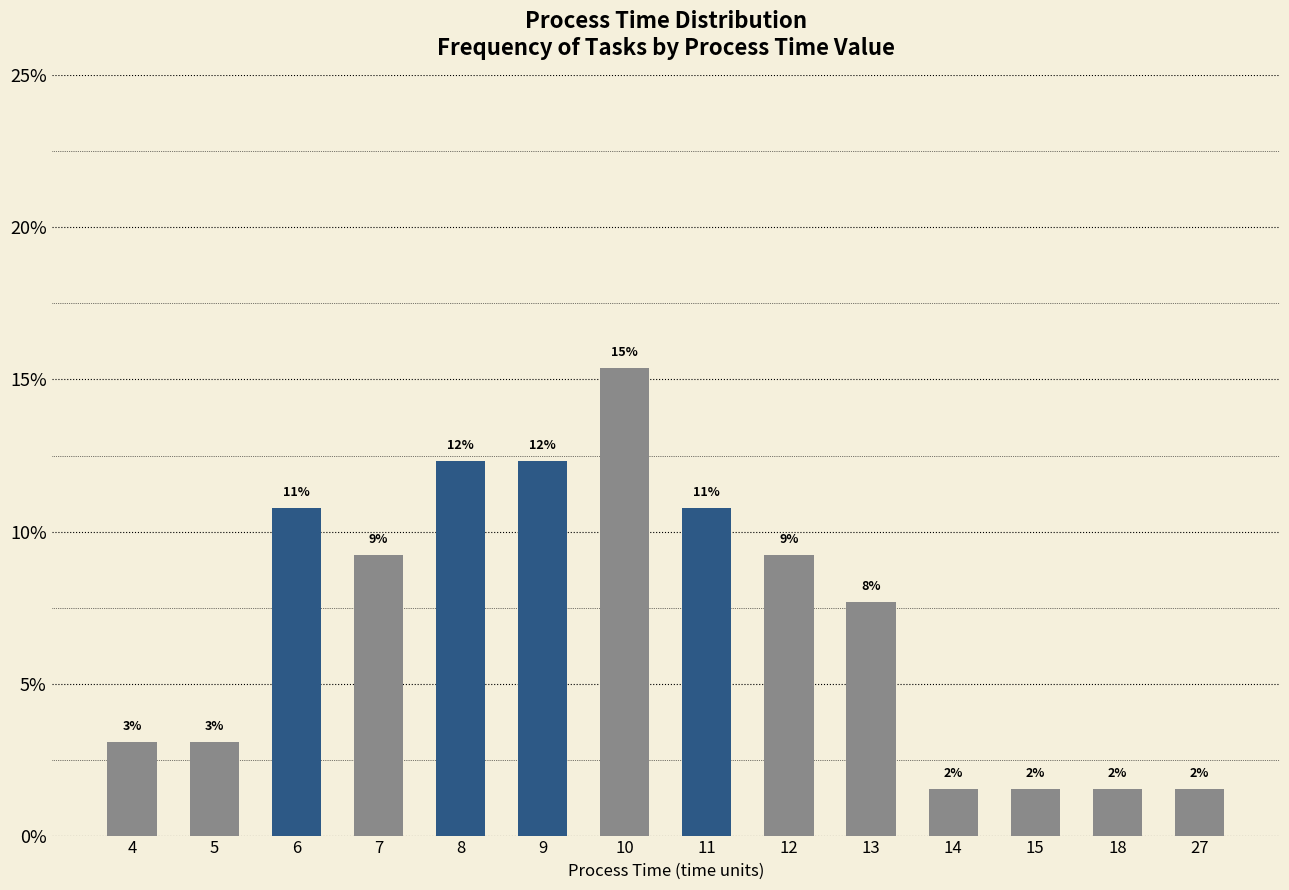

At which category does the chart reach its minimum across all series?

14